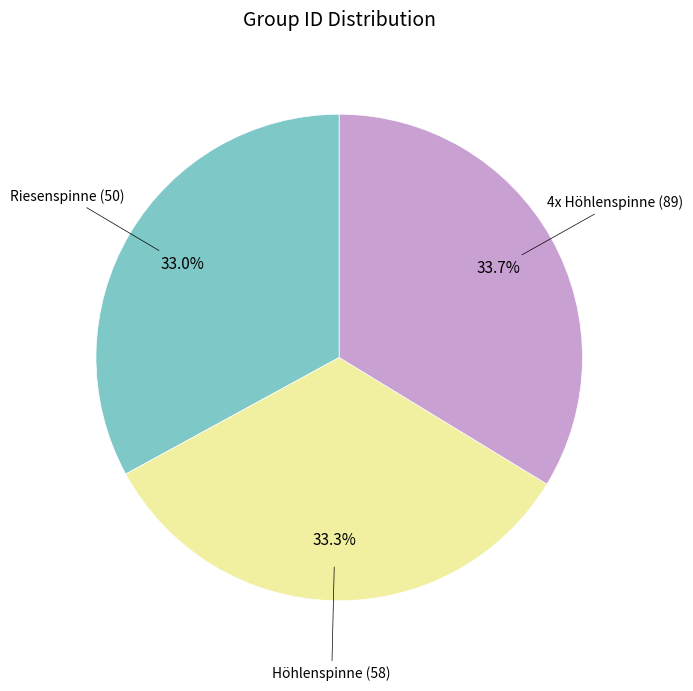

Does any single category account for the majority?

No